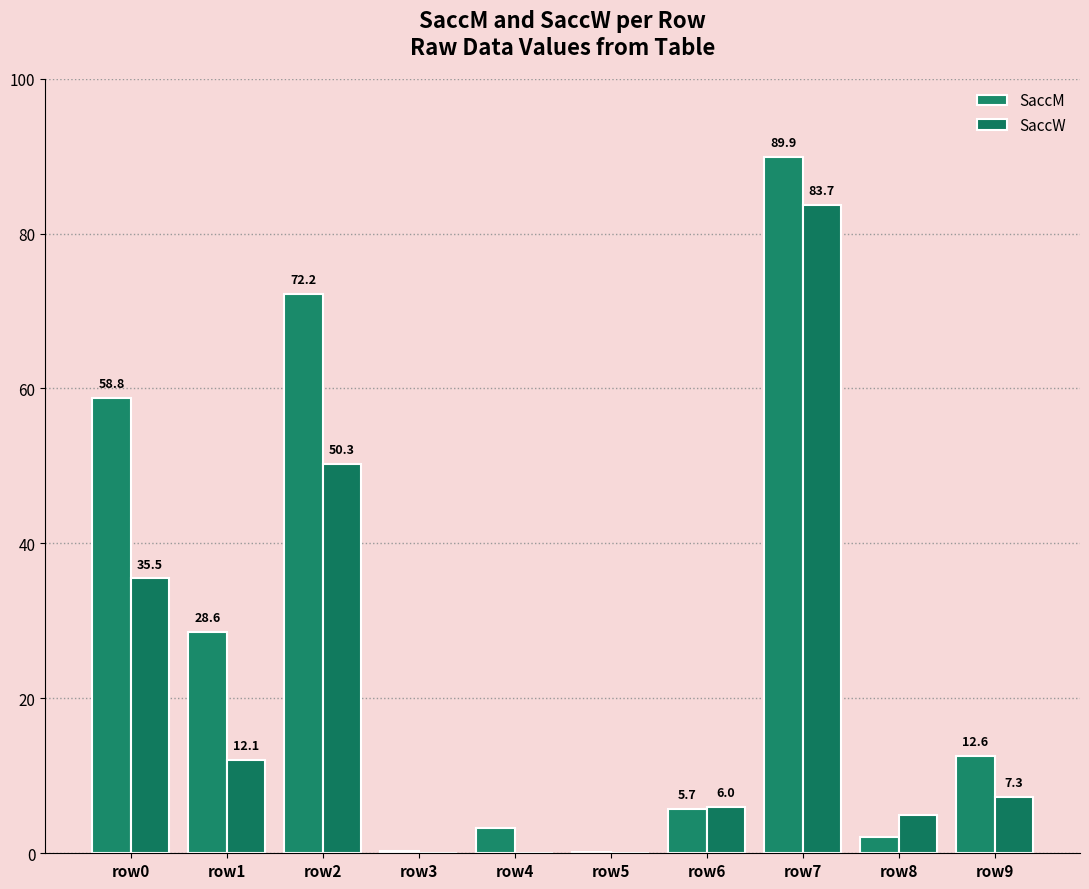

Are the bars grouped side by side (vs. stacked)?

Yes